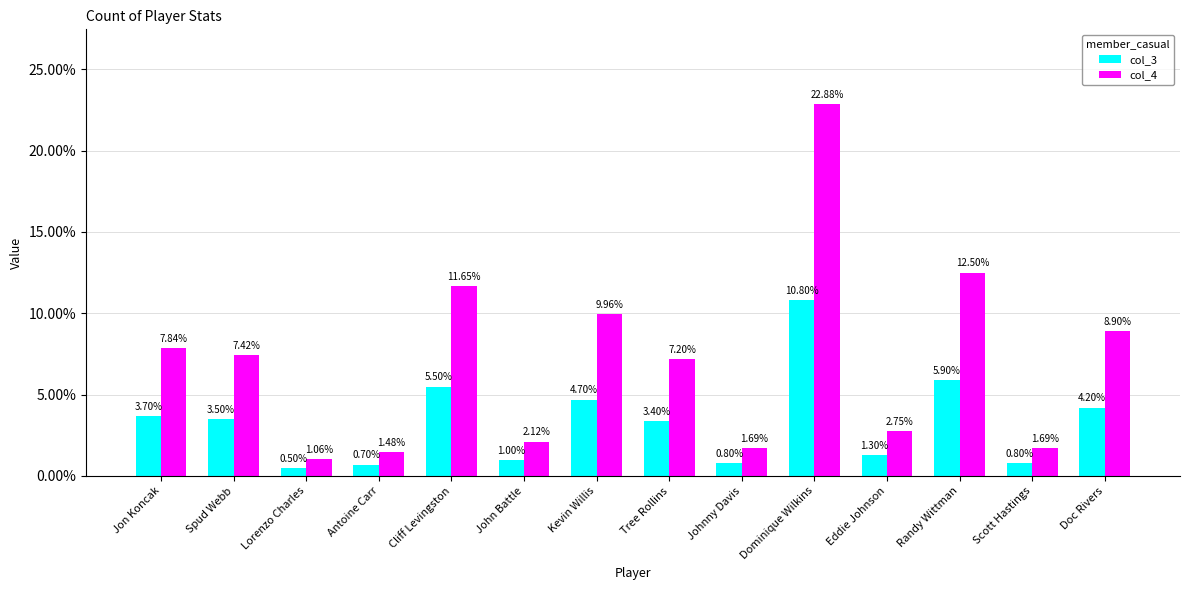

Rank the series at Randy Wittman from lowest to highest value.

col_3, col_4